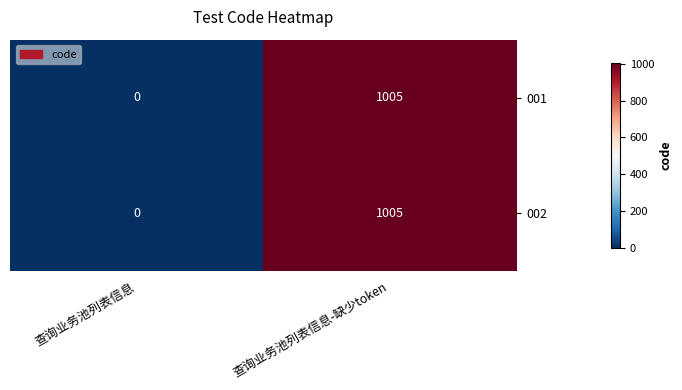

Is it true that 001 equals 0 at 查询业务池列表信息?

True